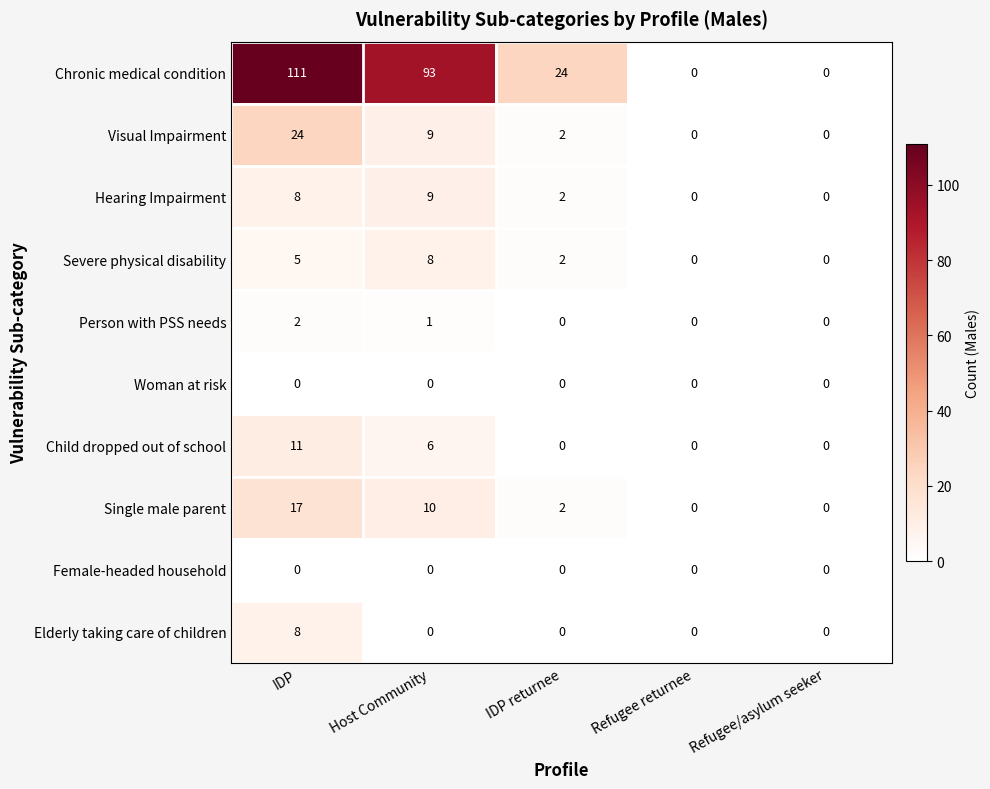

What is the difference between the Visual Impairment values at Host Community and IDP?

15